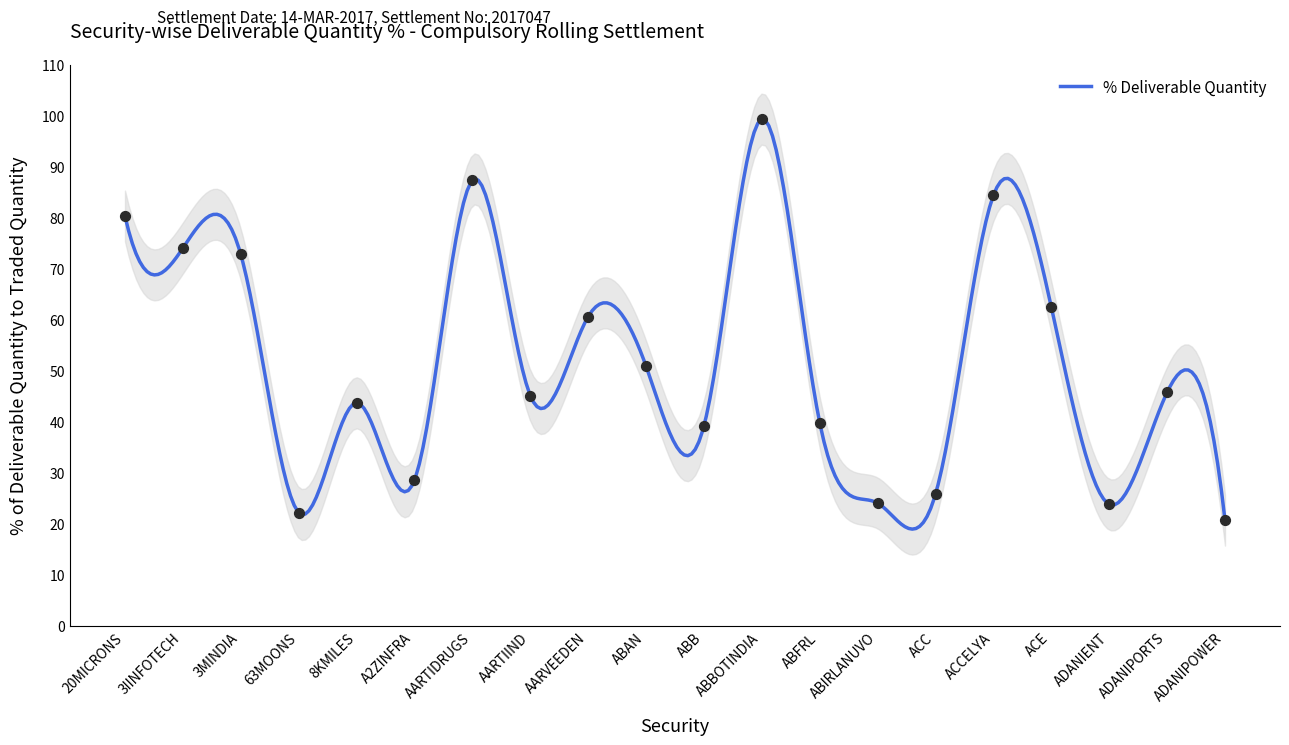

What is the change in value from AARVEEDEN to ABIRLANUVO?

-36.6